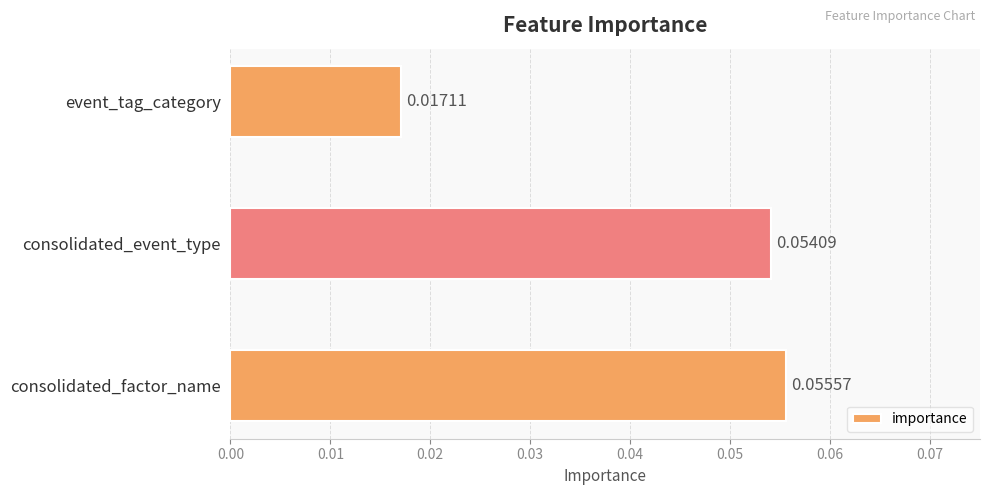

Where is the data nearest to the value 0?

event_tag_category